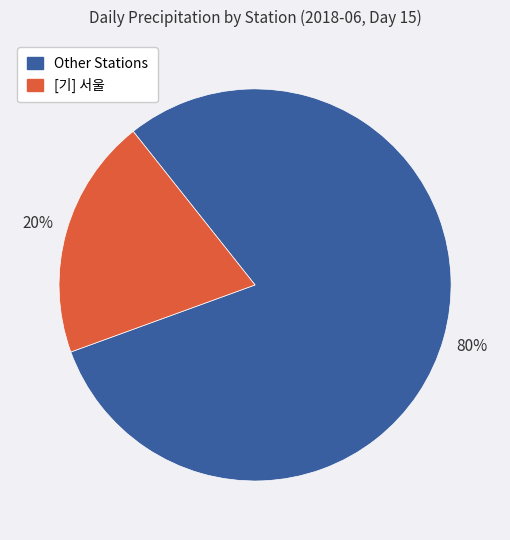

Is the sum of [기] 서울 and Other Stations greater than half?

Yes